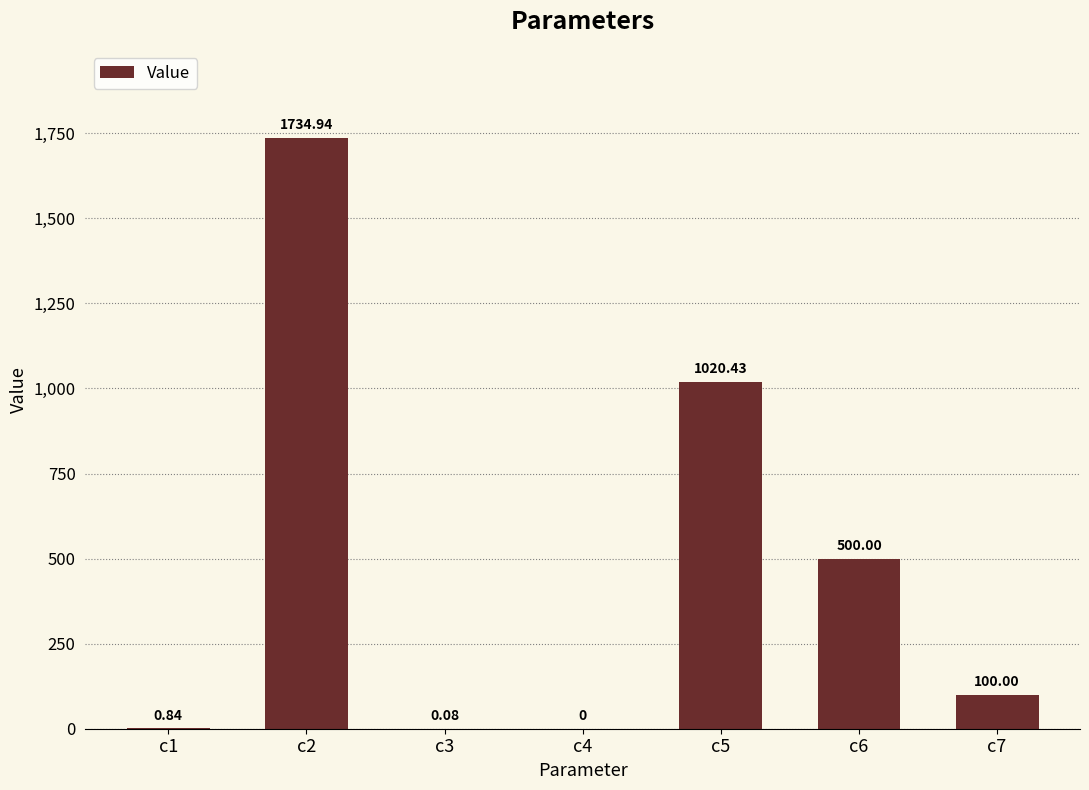

How many values exceed 99?

4